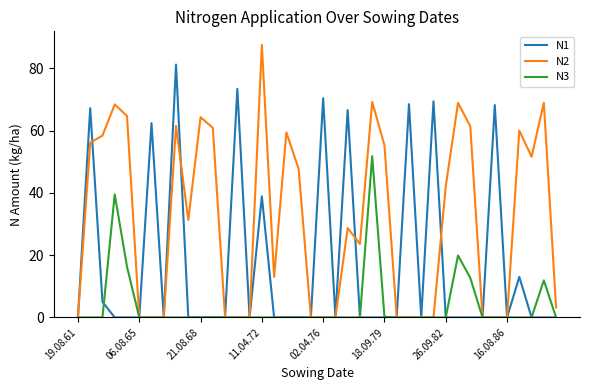

What are all the series names shown in the legend?

N1, N2, N3